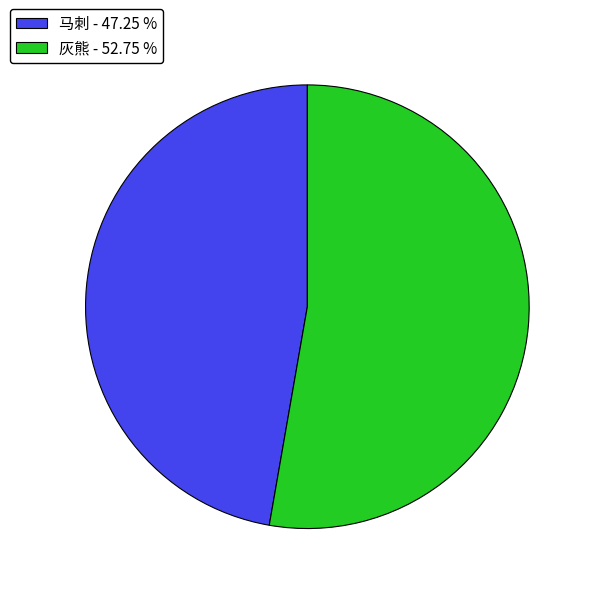

Is there any slice that represents more than half of the pie?

Yes